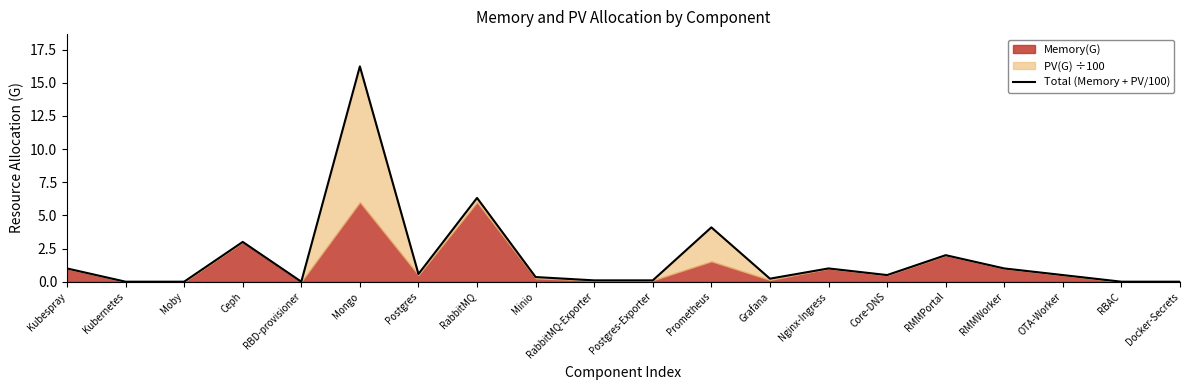

What is the change in value from RabbitMQ-Exporter to Nginx-Ingress?

+0.9